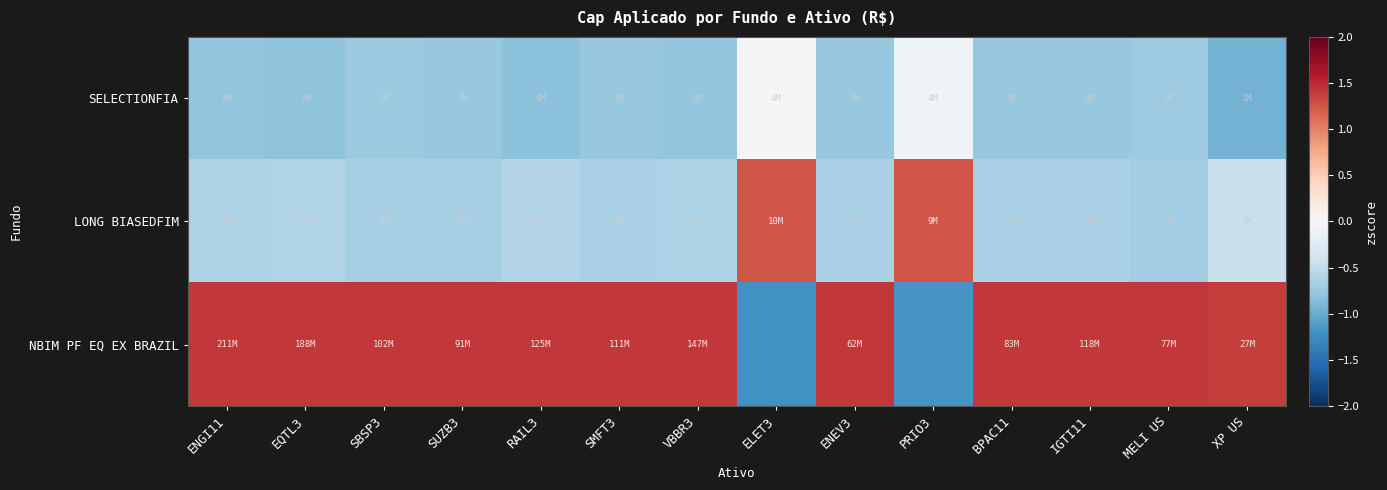

Rank the series at IGTI11 from lowest to highest value.

SELECTIONFIA, LONG BIASEDFIM, NBIM PF EQ EX BRAZIL